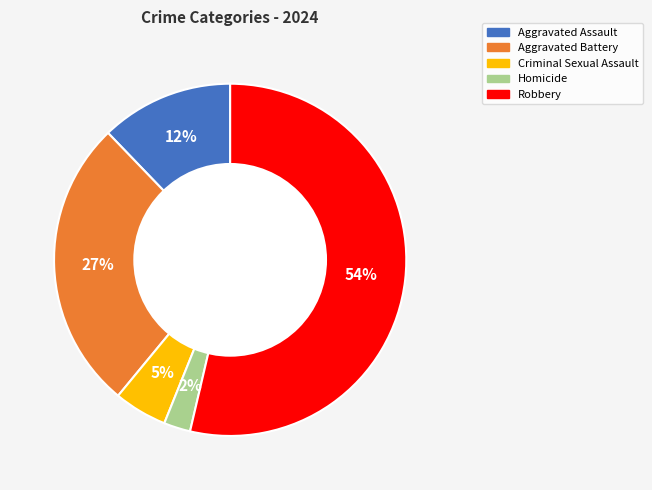

To the nearest percent, what is the combined percentage of Aggravated Battery and Criminal Sexual Assault?

32%